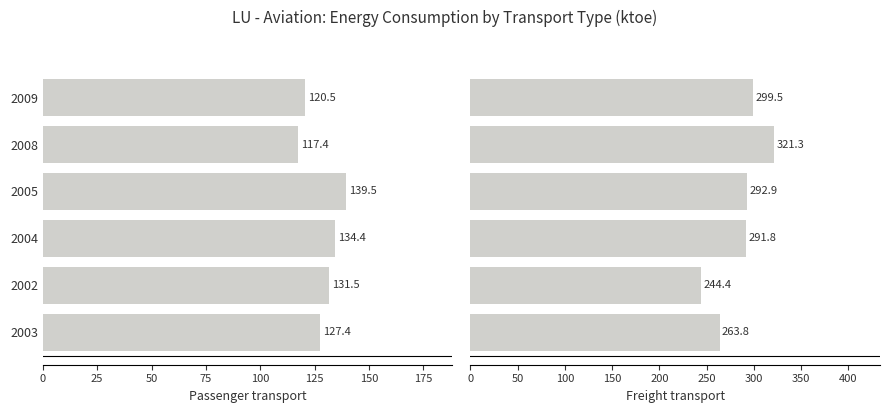

Reading left to right, extract all data points from this chart.

Passenger transport: 127.4	131.5	134.4	139.5	117.4	120.5
Freight transport: 263.8	244.4	291.8	292.9	321.3	299.5